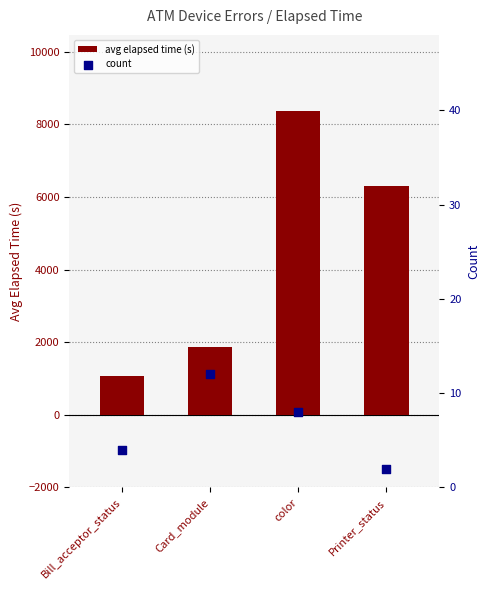

At which category is the sum across all series the highest?

color